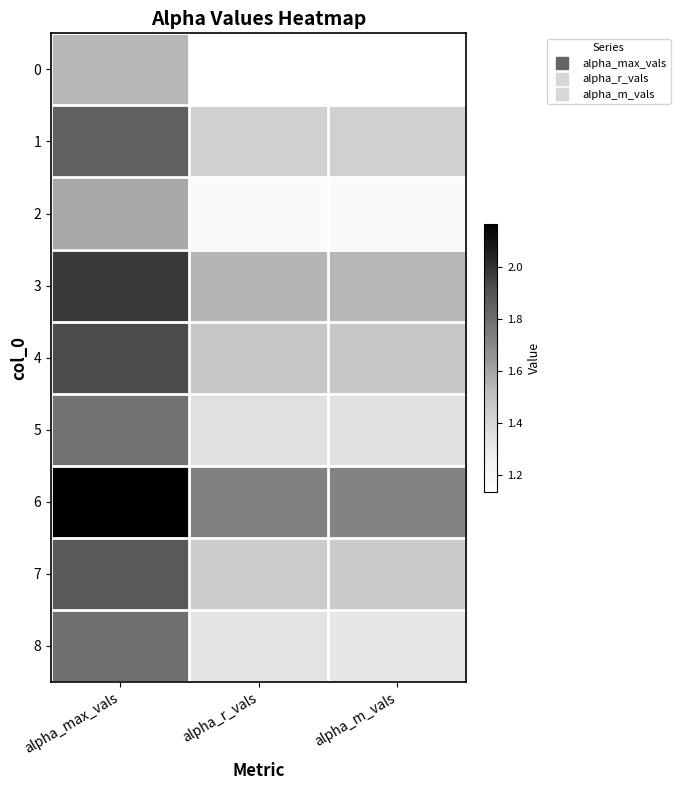

Reading right to left, what are all the values shown in this chart?

0: alpha_m_vals=1.1	alpha_r_vals=1.1	alpha_max_vals=1.5
1: alpha_m_vals=1.4	alpha_r_vals=1.4	alpha_max_vals=1.8
2: alpha_m_vals=1.2	alpha_r_vals=1.2	alpha_max_vals=1.6
3: alpha_m_vals=1.5	alpha_r_vals=1.5	alpha_max_vals=2.0
4: alpha_m_vals=1.5	alpha_r_vals=1.5	alpha_max_vals=1.9
5: alpha_m_vals=1.3	alpha_r_vals=1.4	alpha_max_vals=1.8
6: alpha_m_vals=1.7	alpha_r_vals=1.7	alpha_max_vals=2.2
7: alpha_m_vals=1.5	alpha_r_vals=1.5	alpha_max_vals=1.9
8: alpha_m_vals=1.3	alpha_r_vals=1.3	alpha_max_vals=1.8